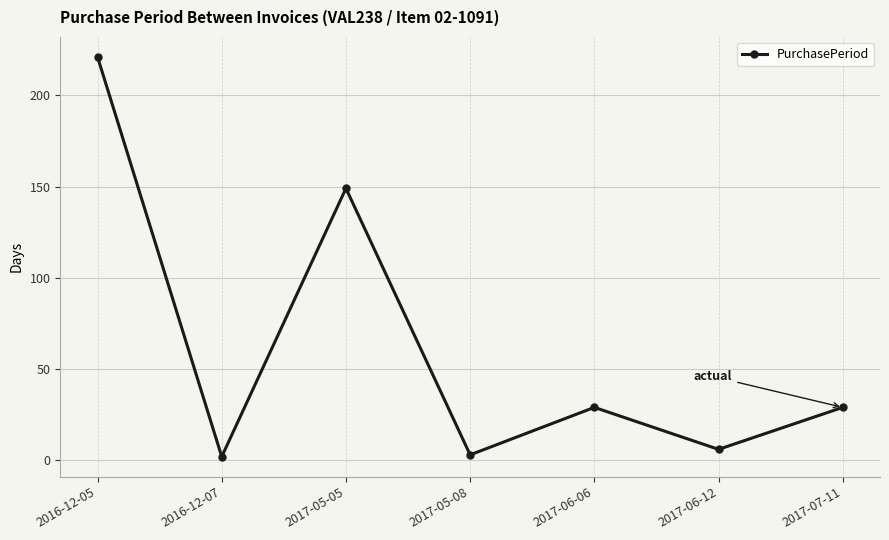

Reading left to right, what are all the values shown in this chart?

221	2	149	3	29	6	29